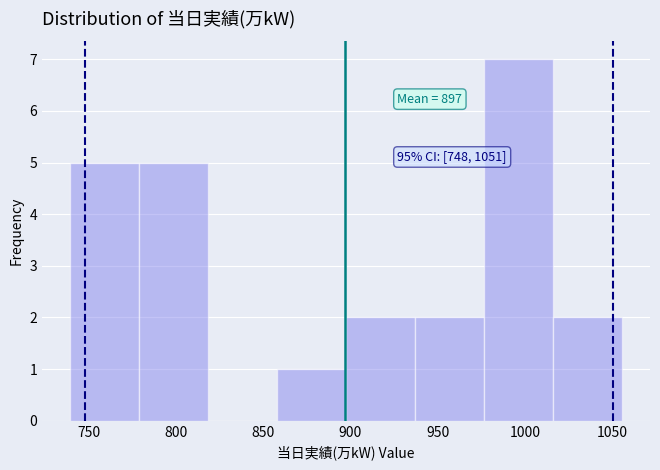

Which range on the x-axis has the tallest bar?

975 to 1015